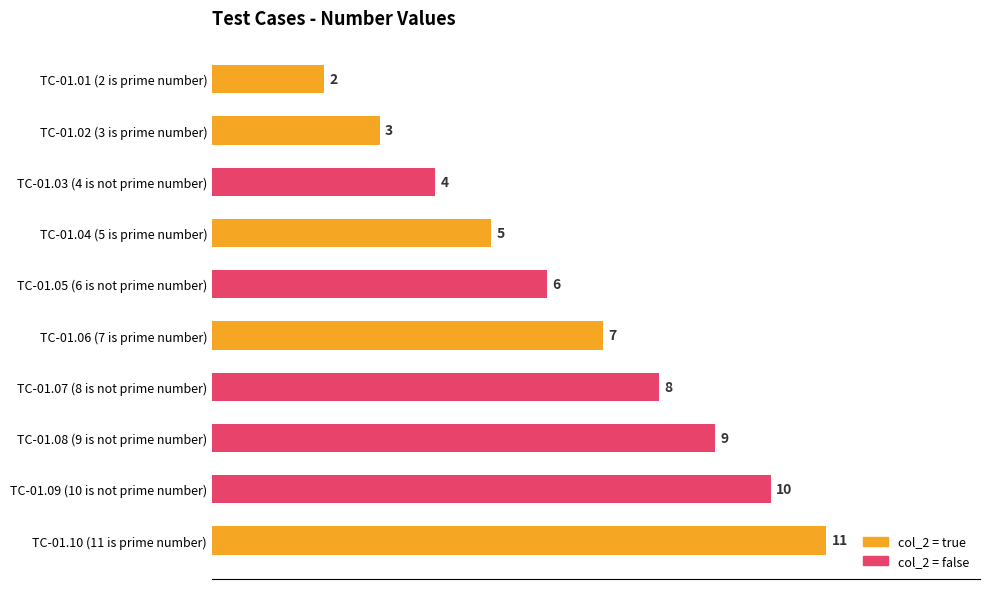

Reading left to right, what are all the values shown in this chart?

2	3	4	5	6	7	8	9	10	11